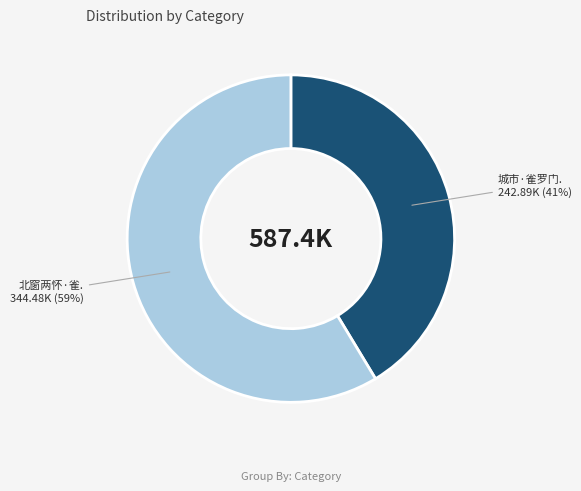

Does any single category account for the majority?

Yes